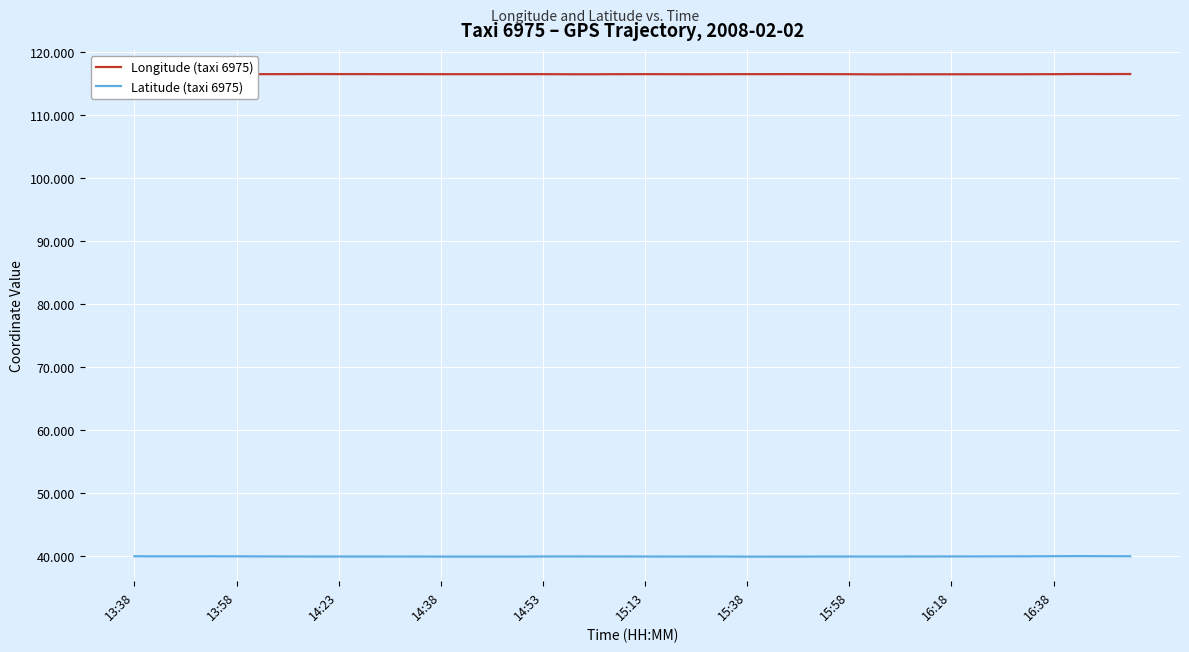

What are all the series names shown in the legend?

Longitude (taxi 6975), Latitude (taxi 6975)